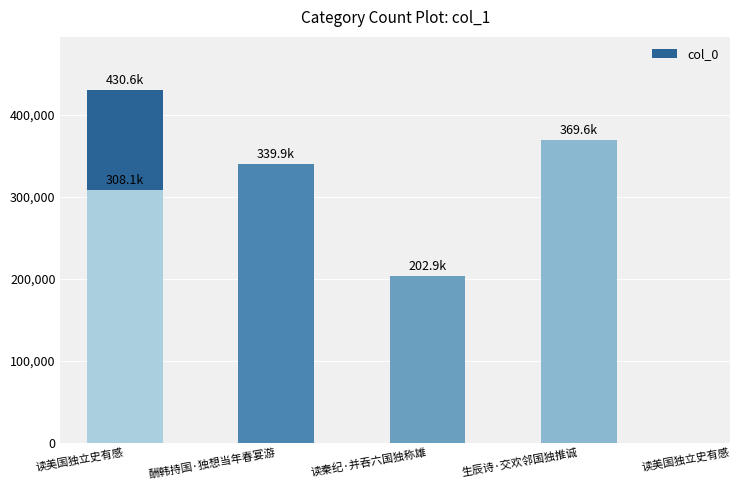

List the labels in order of value, smallest first.

读秦纪·并吞六国独称雄, 读美国独立史有感, 酬韩持国·独想当年春宴游, 生辰诗·交欢邻国独推诚, 读美国独立史有感